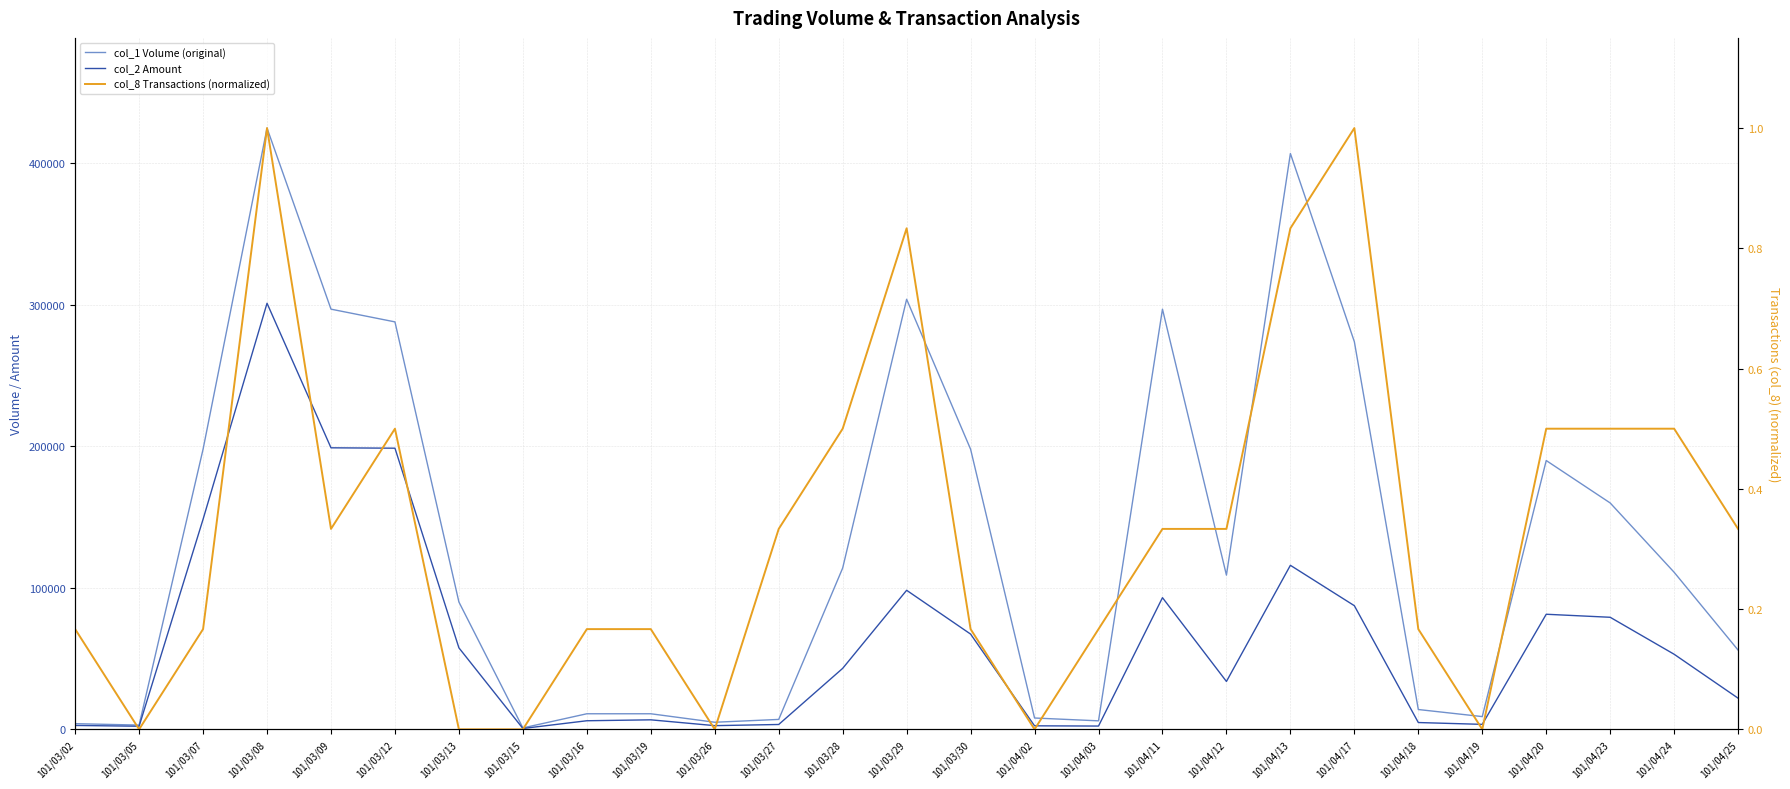

What is the highest value of the col_2 Amount series?

301170.0